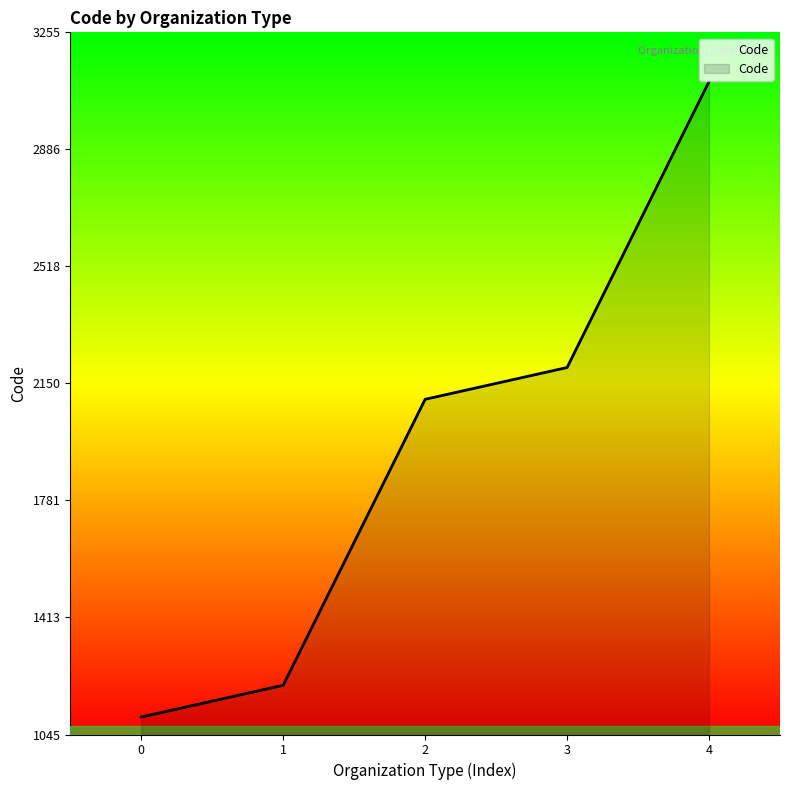

Approximately how many times larger is the value at 2 compared to 4?

0.7